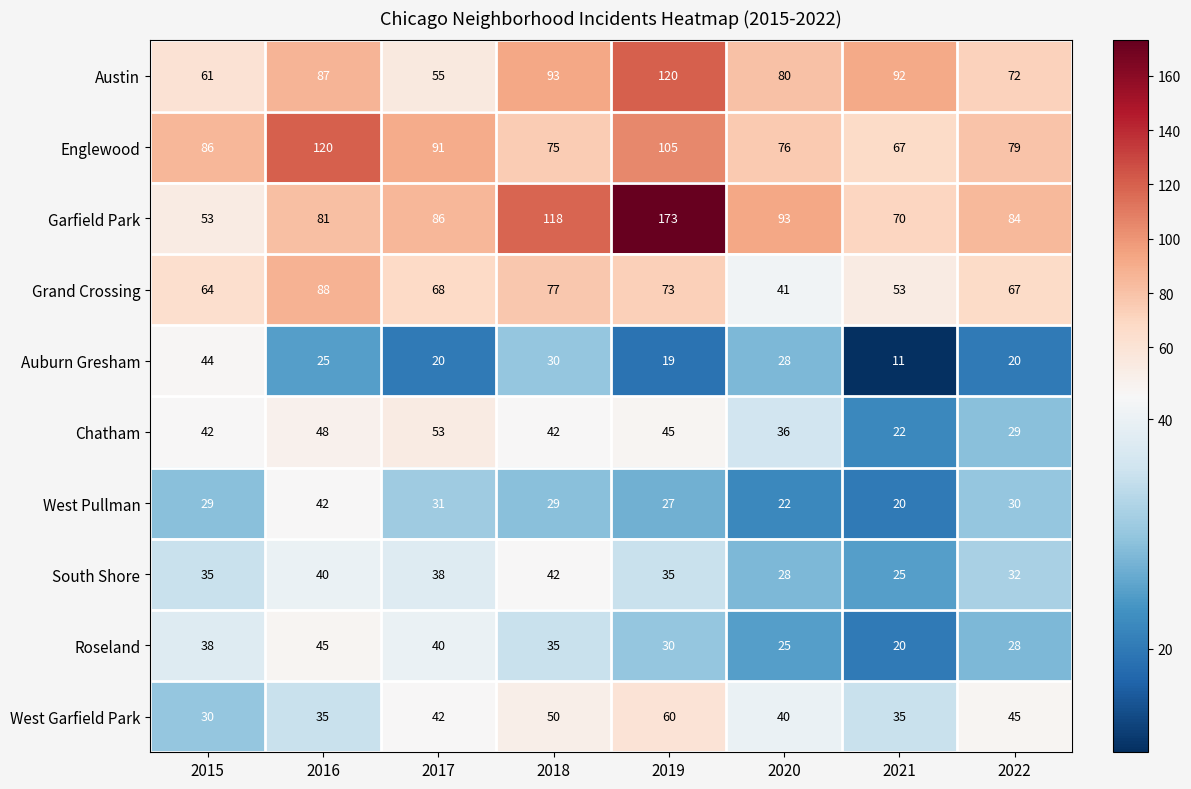

What is the lowest value of the Chatham series?

22